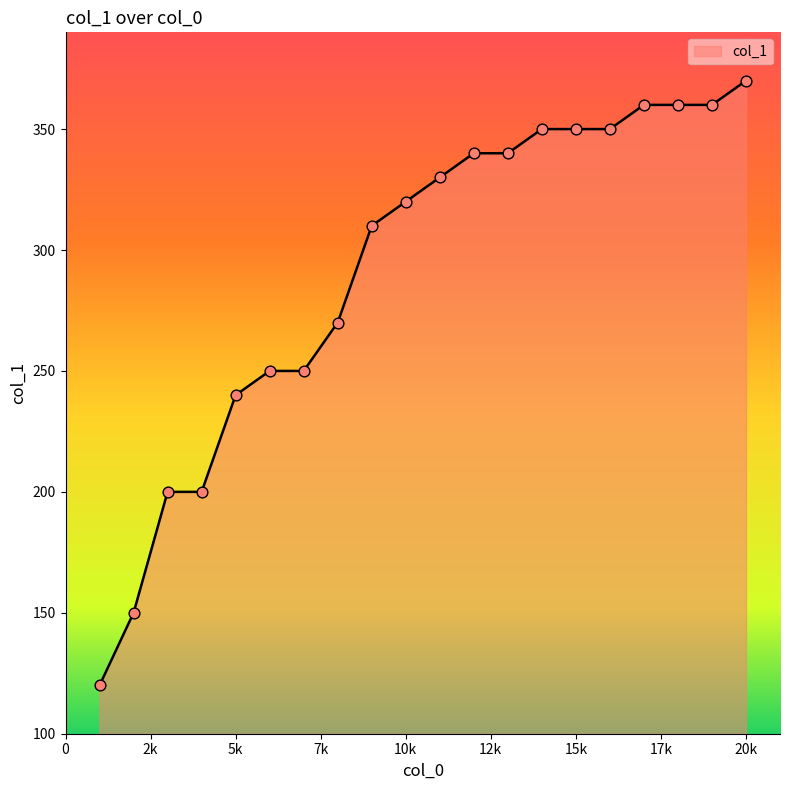

What is the minimum value shown in the chart?

120